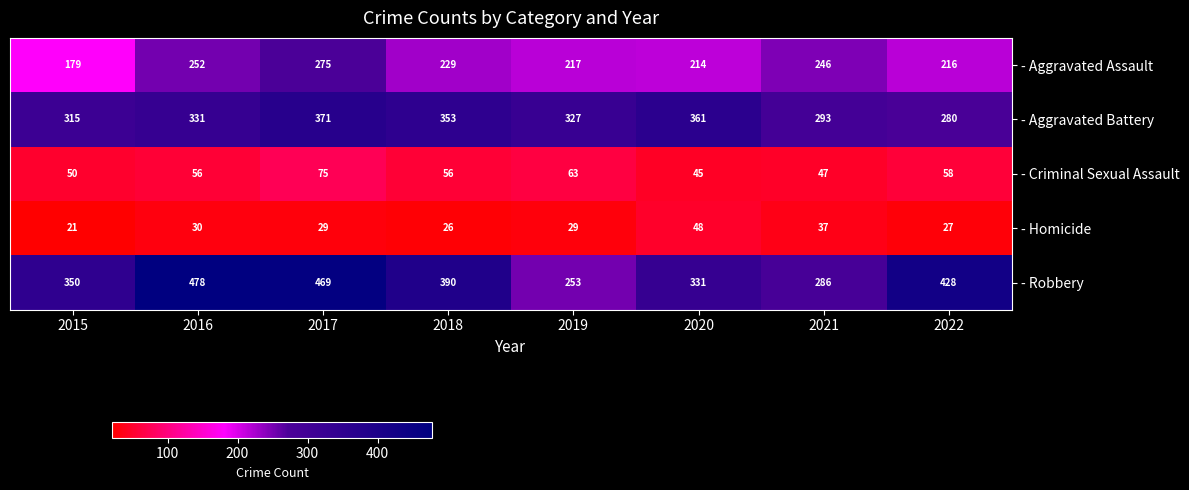

List the labels in order of - Aggravated Assault value, smallest first.

2015, 2020, 2022, 2019, 2018, 2021, 2016, 2017